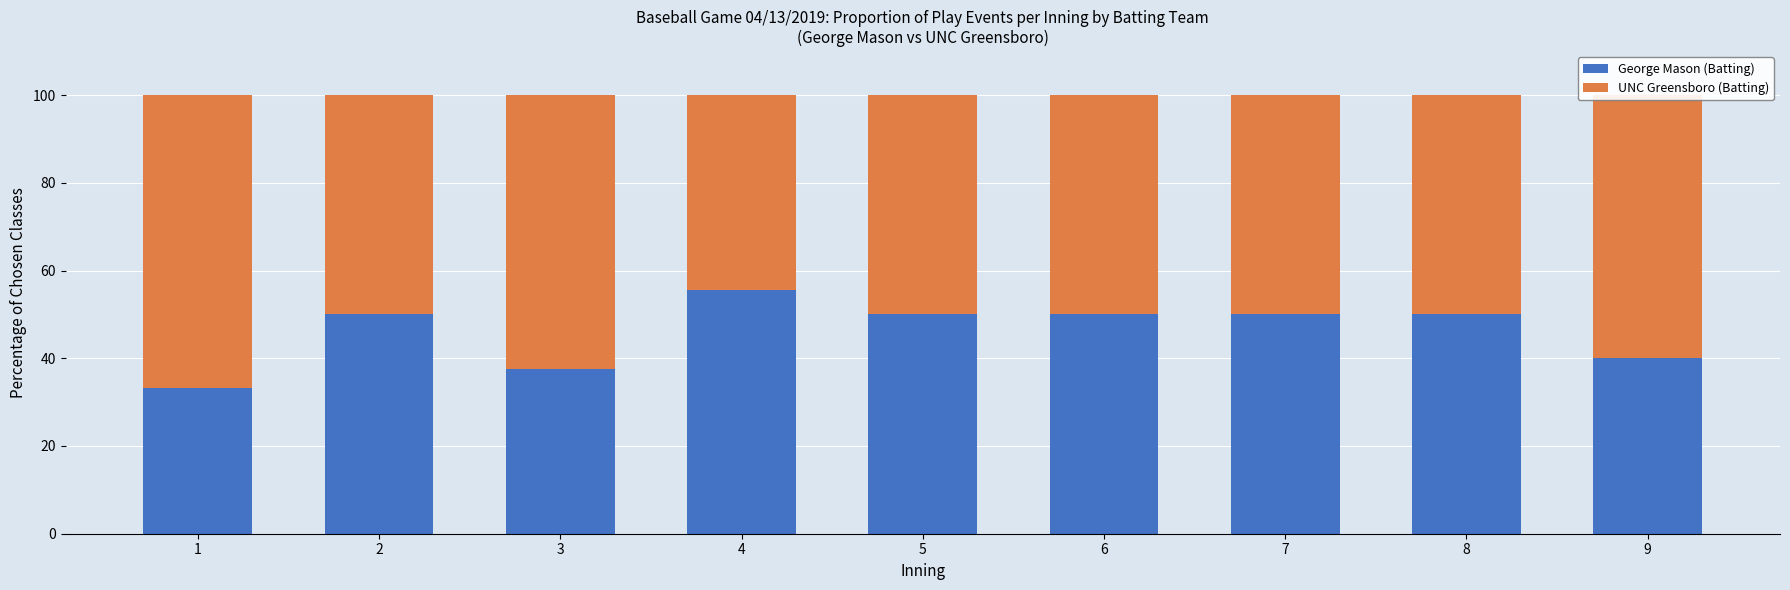

What is the minimum value for George Mason (Batting)?

33.3